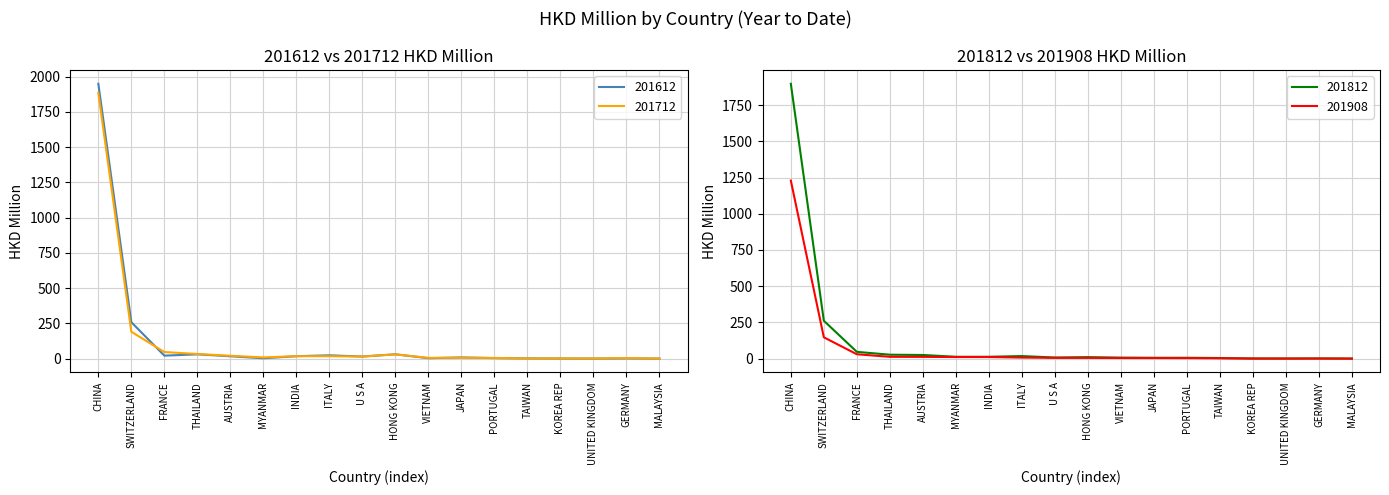

What are all the series names shown in the legend?

201612, 201712, 201812, 201908